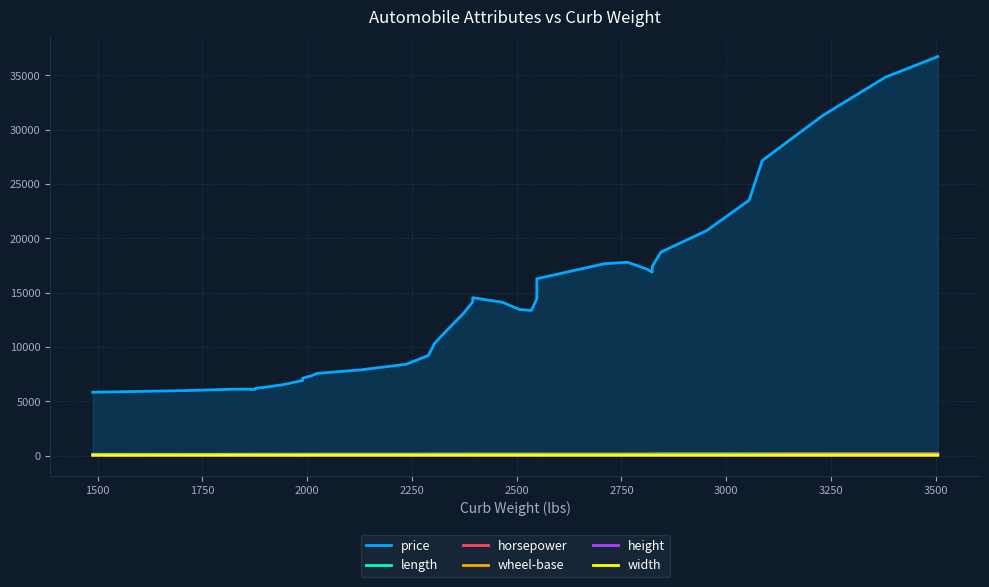

How many interior local valleys does the price series have?

3